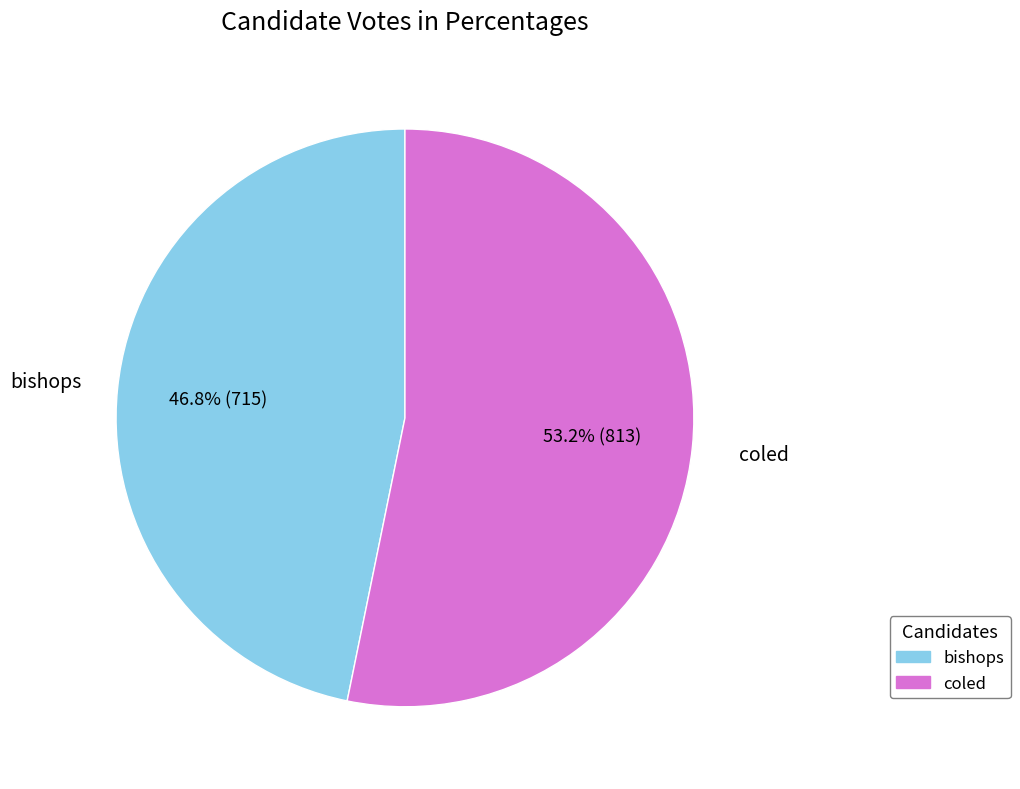

To the nearest percent, what is the average slice percentage?

50%